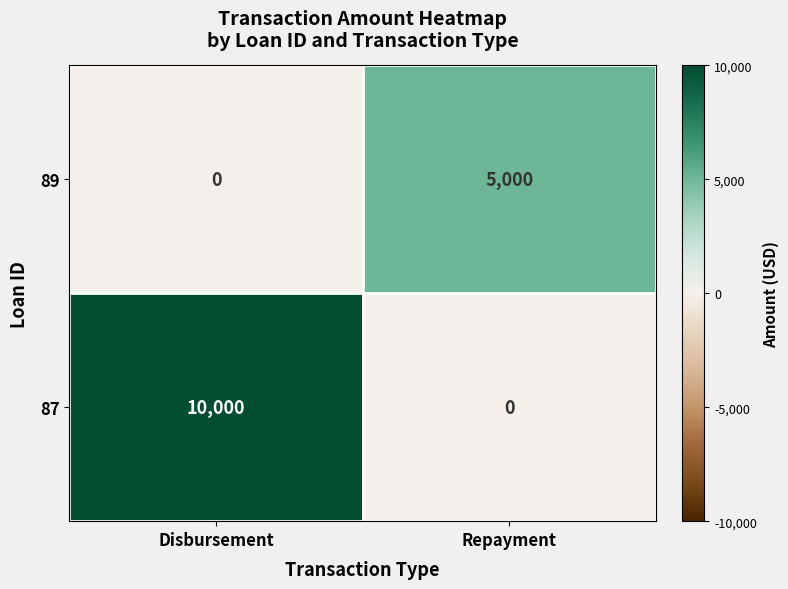

What is the difference between the 89 values at Disbursement and Repayment?

5000